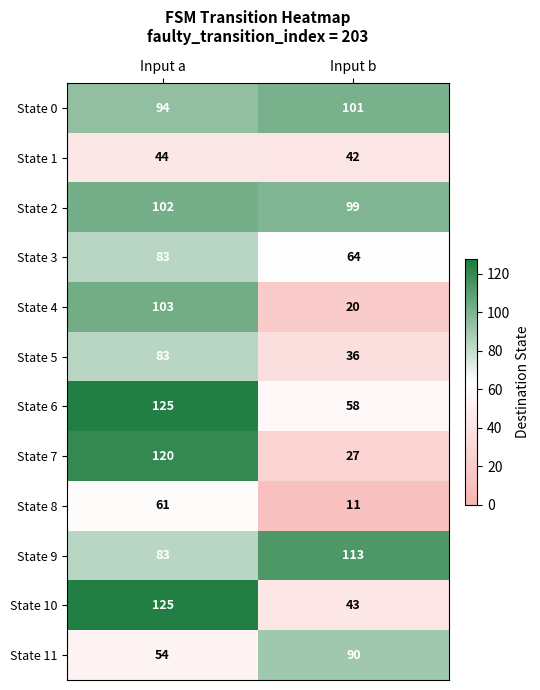

The value of State 11 at Input a is 14. True or false?

False